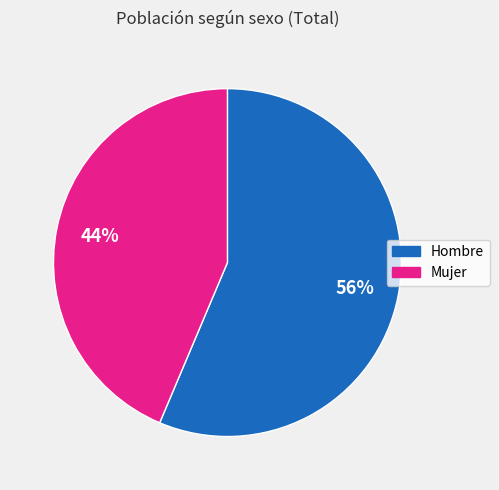

To the nearest percent, what is the average slice percentage?

50%